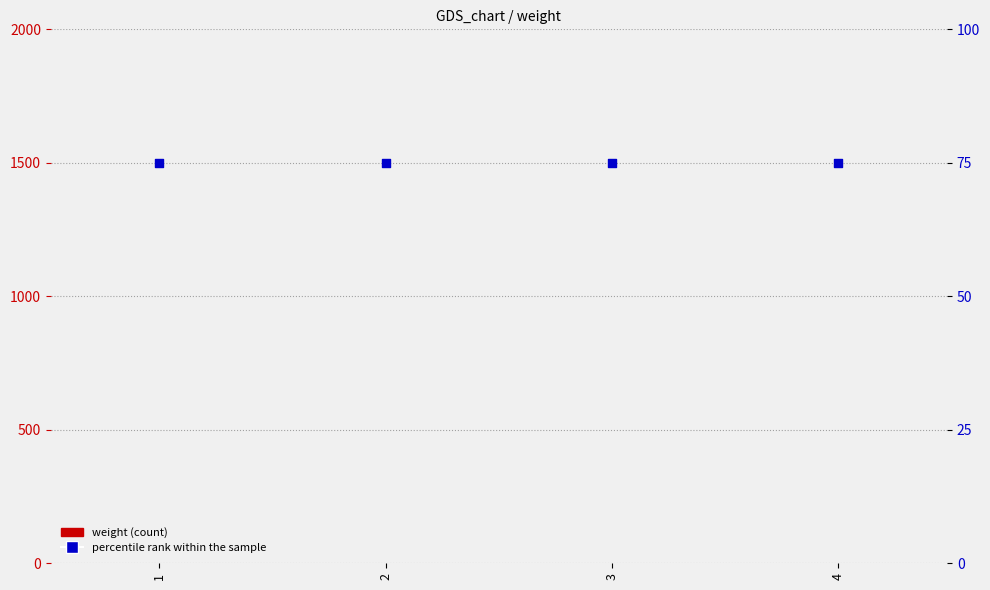

Which series has the largest Y range (max minus min)?

weight